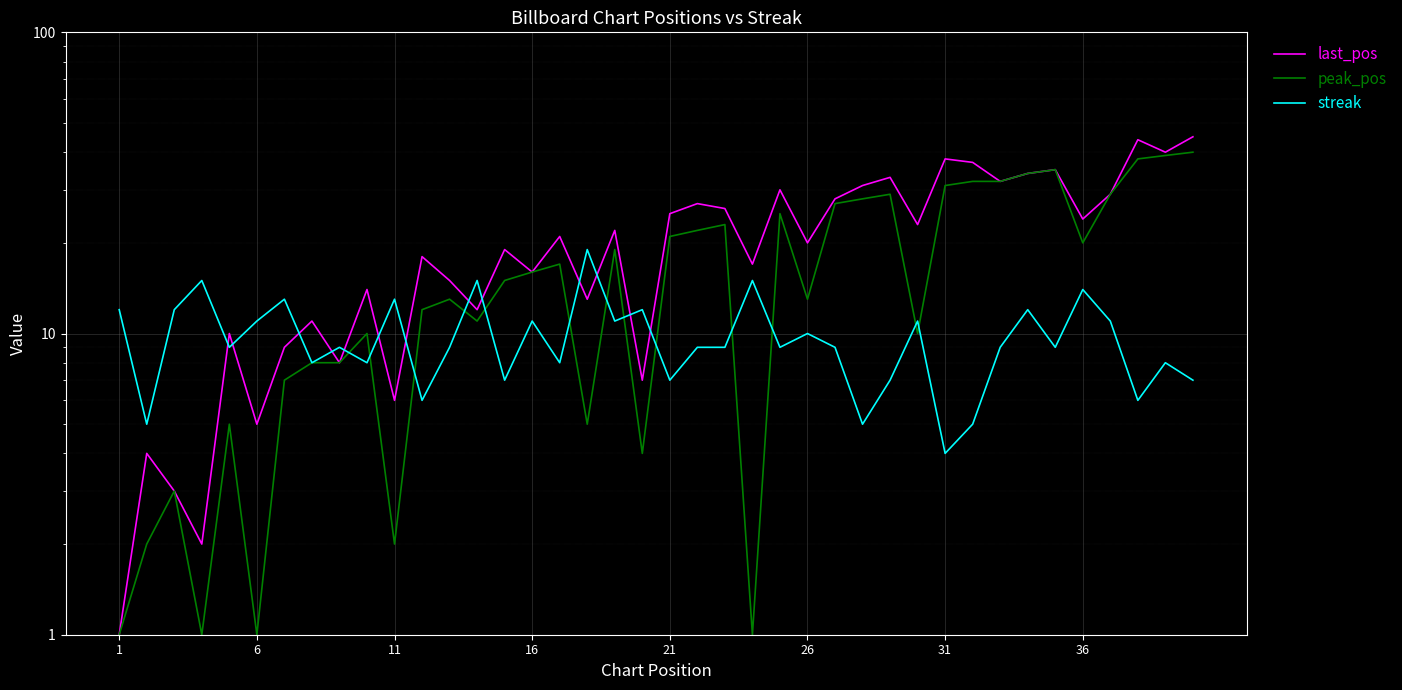

True or false: peak_pos and last_pos intersect in this chart.

False